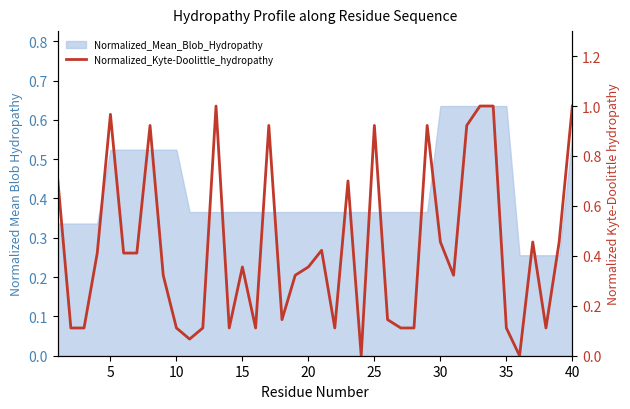

What is the sum of all values?

17.3